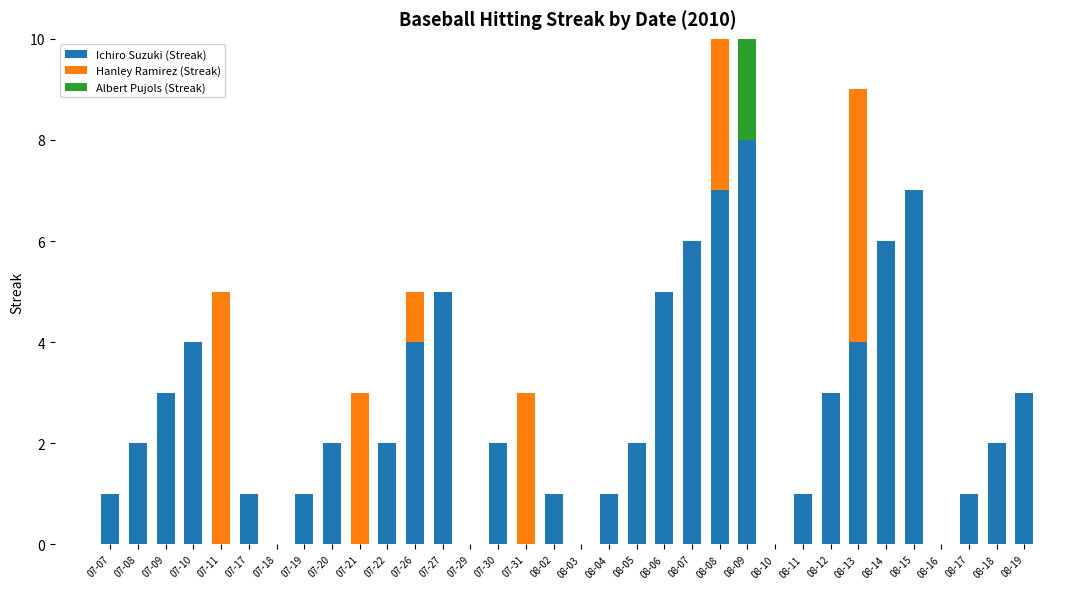

What is the highest value of the Albert Pujols (Streak) series?

4